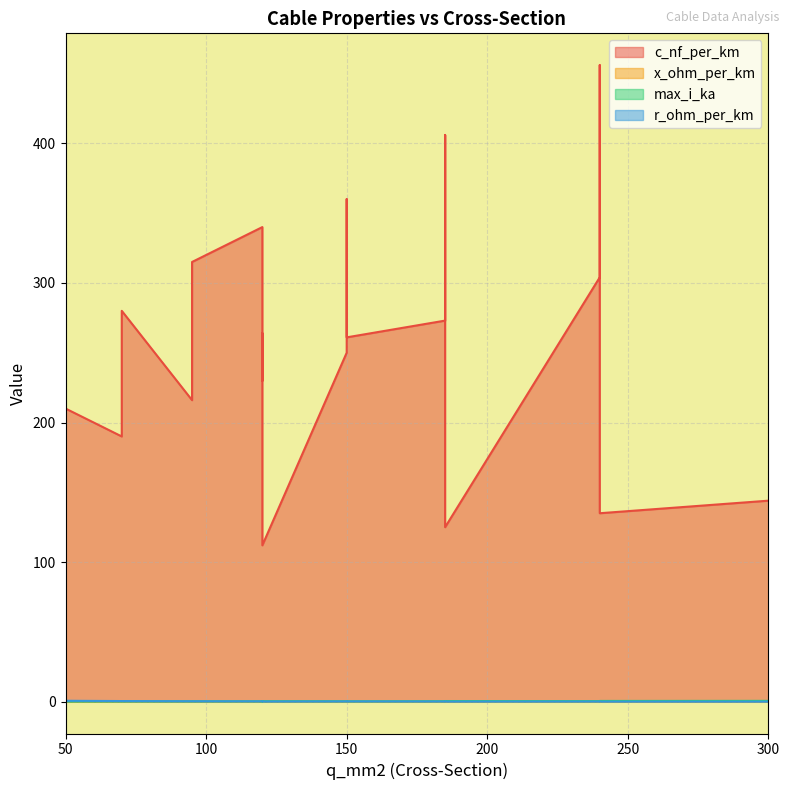

At which category does max_i_ka reach its first local peak?

150